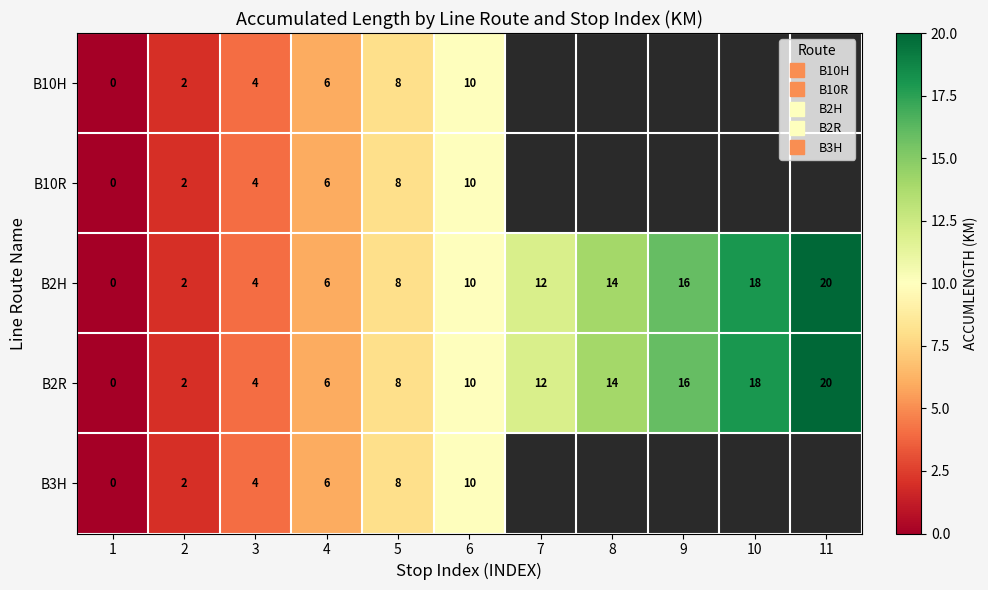

Is it true that B3H equals 0.0 at 1?

True